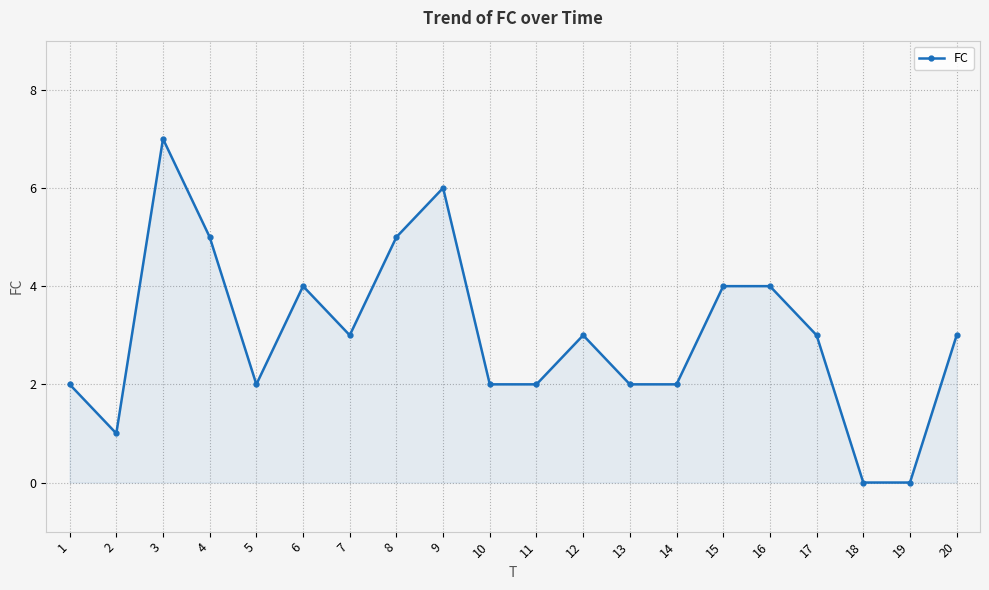

Between 9 and 20, which is larger?

9